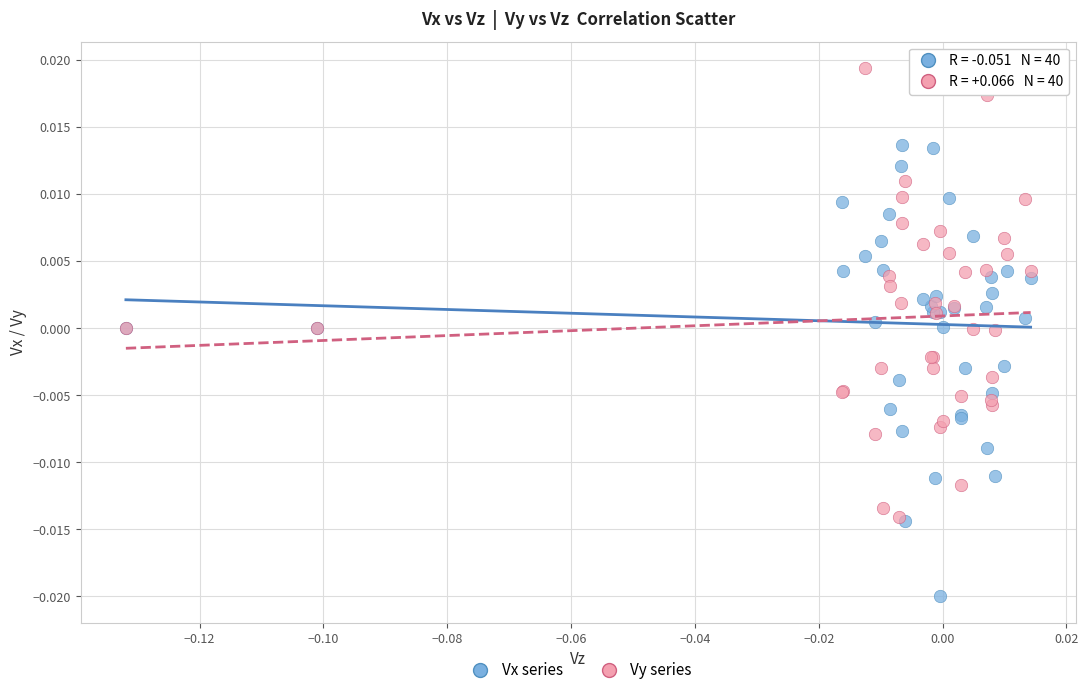

Which series contains the lowest Y value?

Vx series